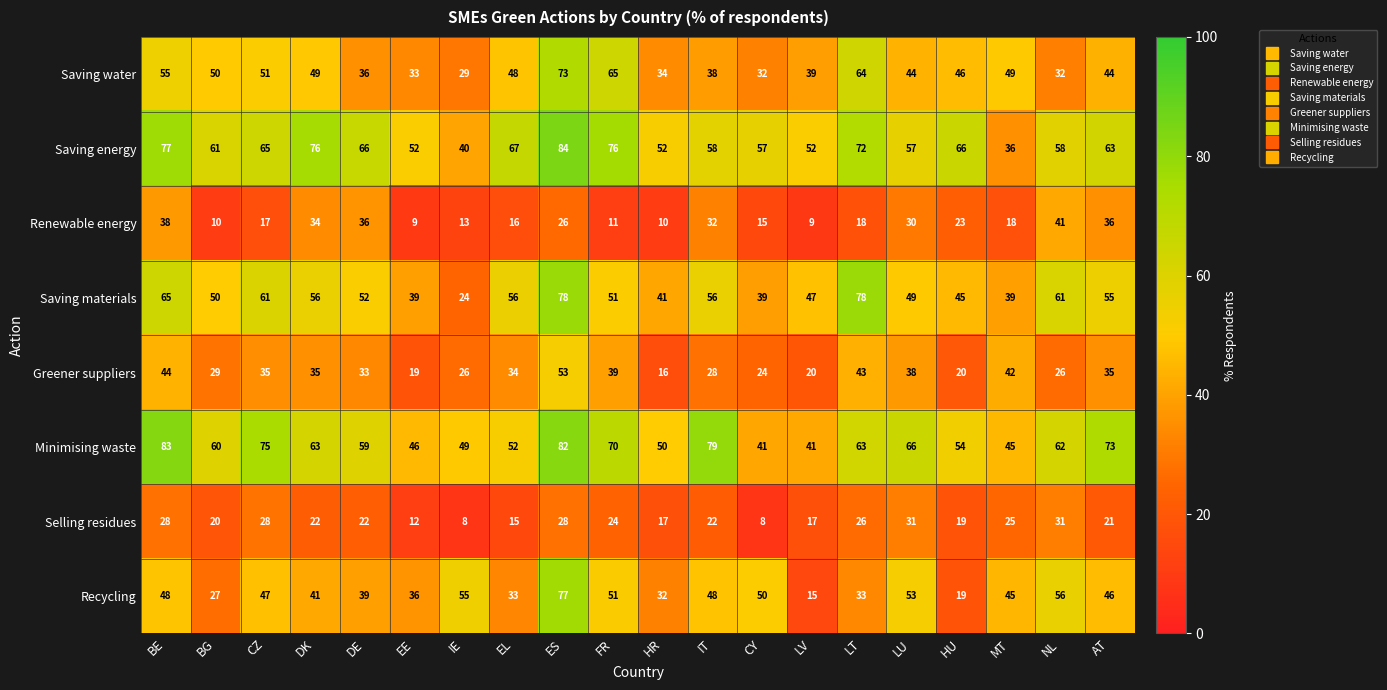

Which series changed the most between BE and LV?

Minimising waste